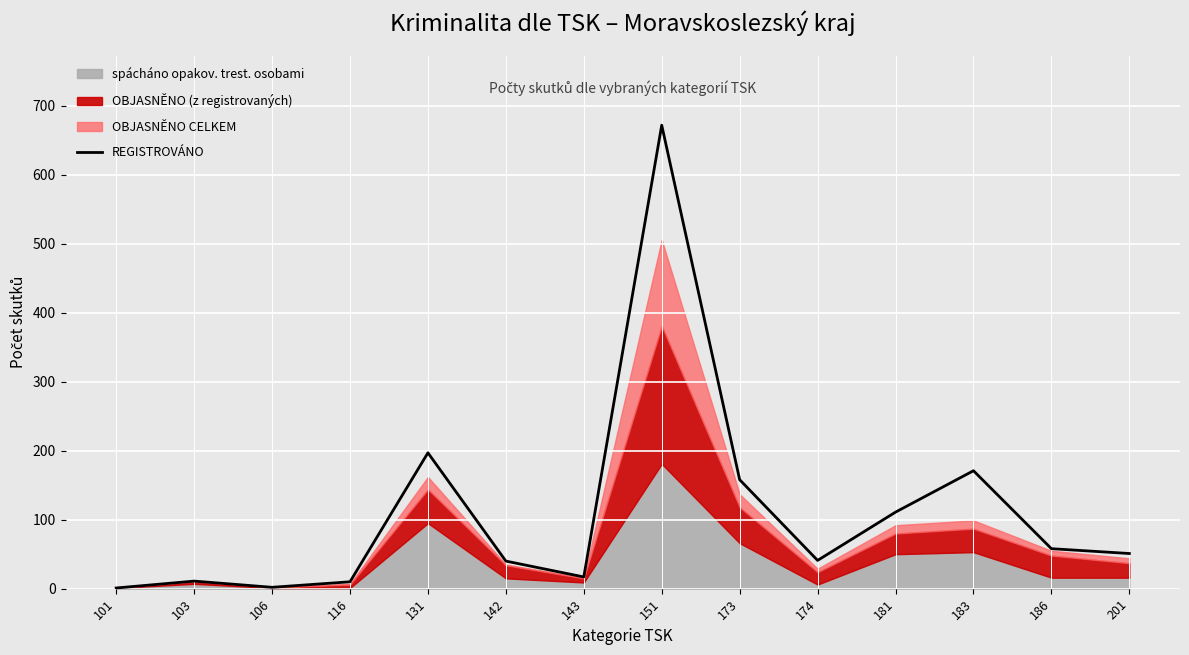

What is the greatest value displayed?

672